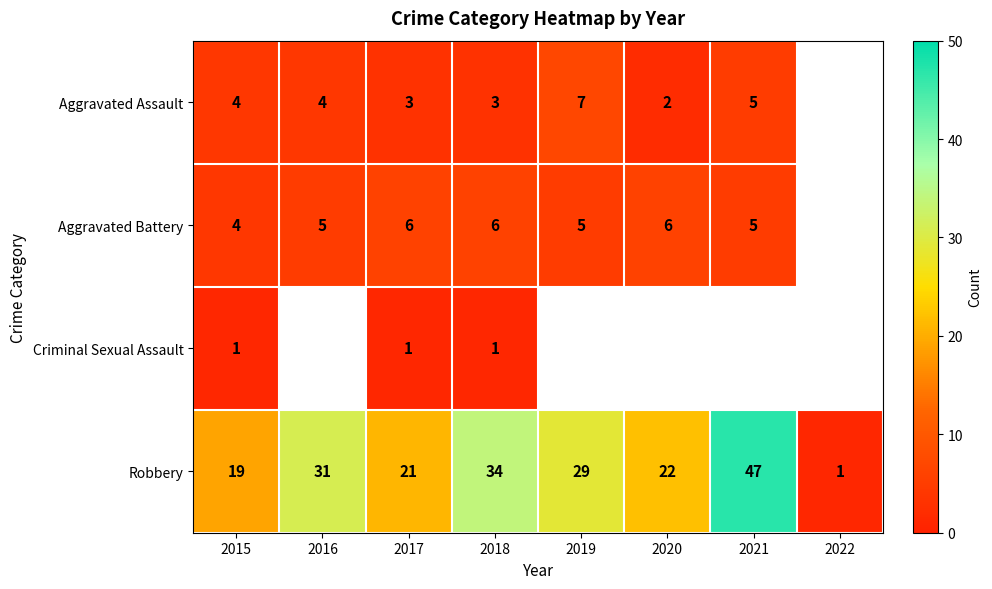

Rank the series at 2018 from lowest to highest value.

Criminal Sexual Assault, Aggravated Assault, Aggravated Battery, Robbery